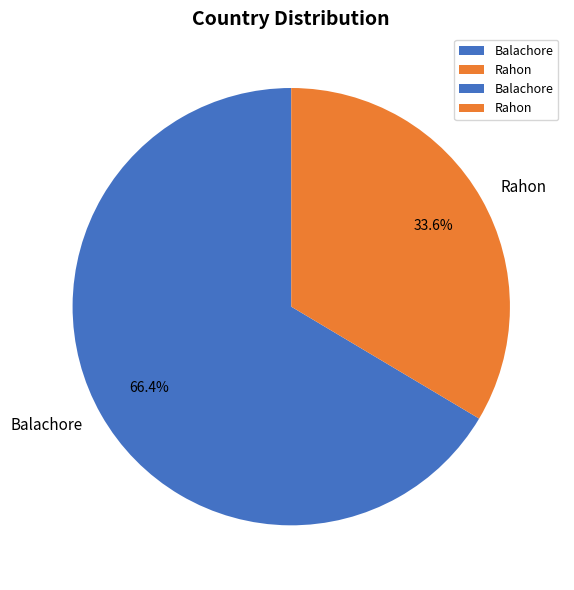

Which category has the smallest portion of the pie?

Rahon